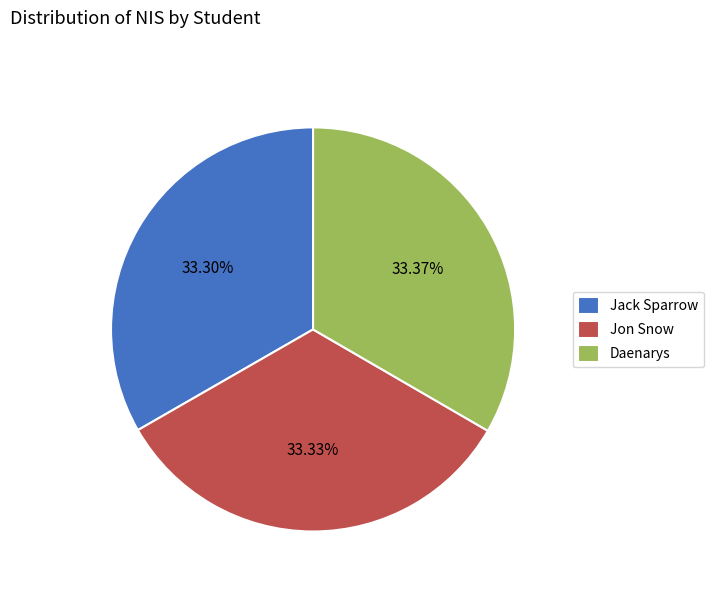

What is the ratio of the value at Daenarys to the value at Jon Snow?

1.0